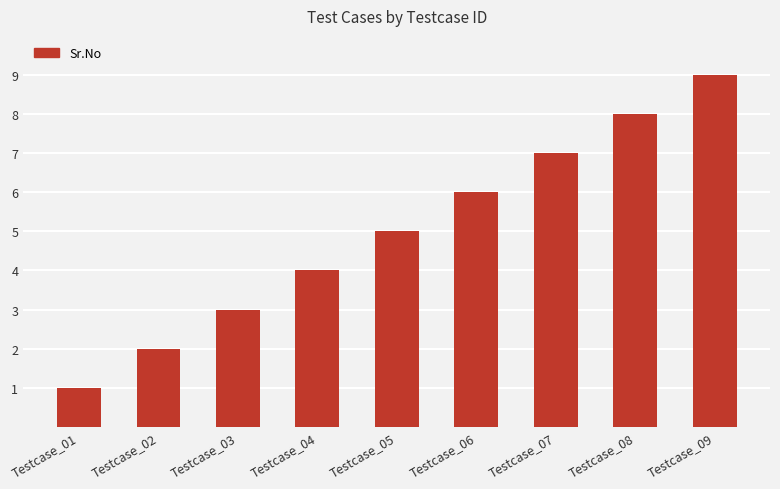

What is the difference between the second highest and minimum values?

7